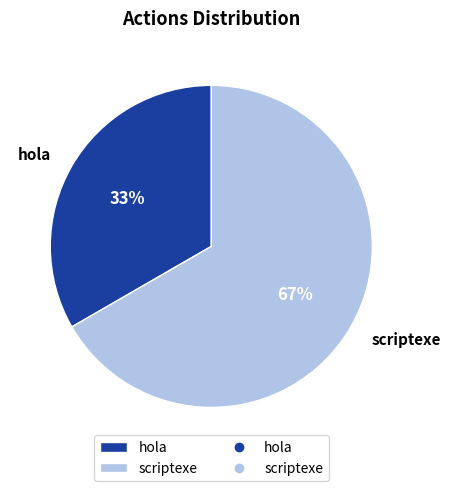

What percentage is the hola slice, to the nearest percent?

33%